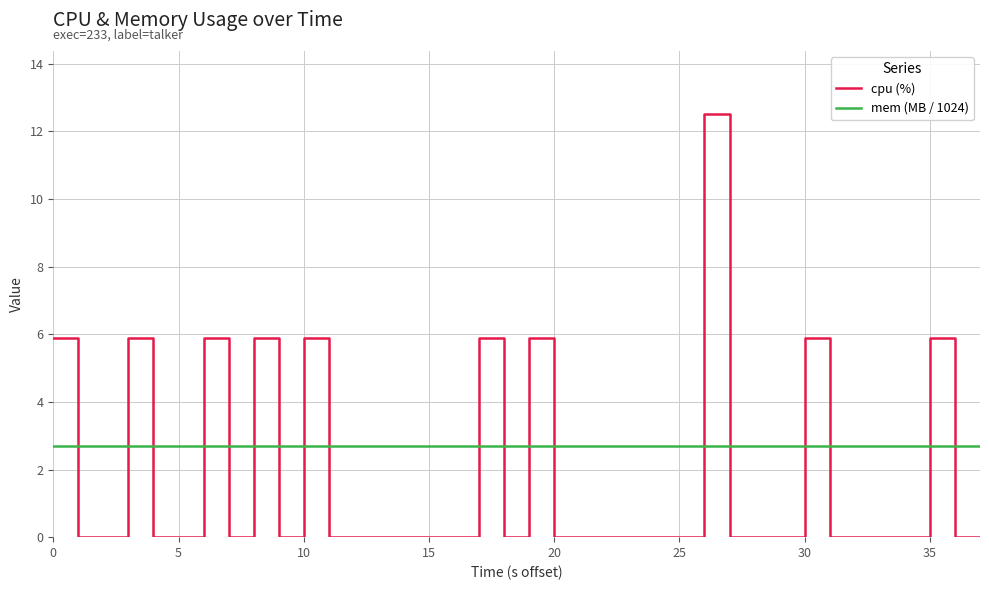

What are all the series names shown in the legend?

cpu (%), mem (MB / 1024)